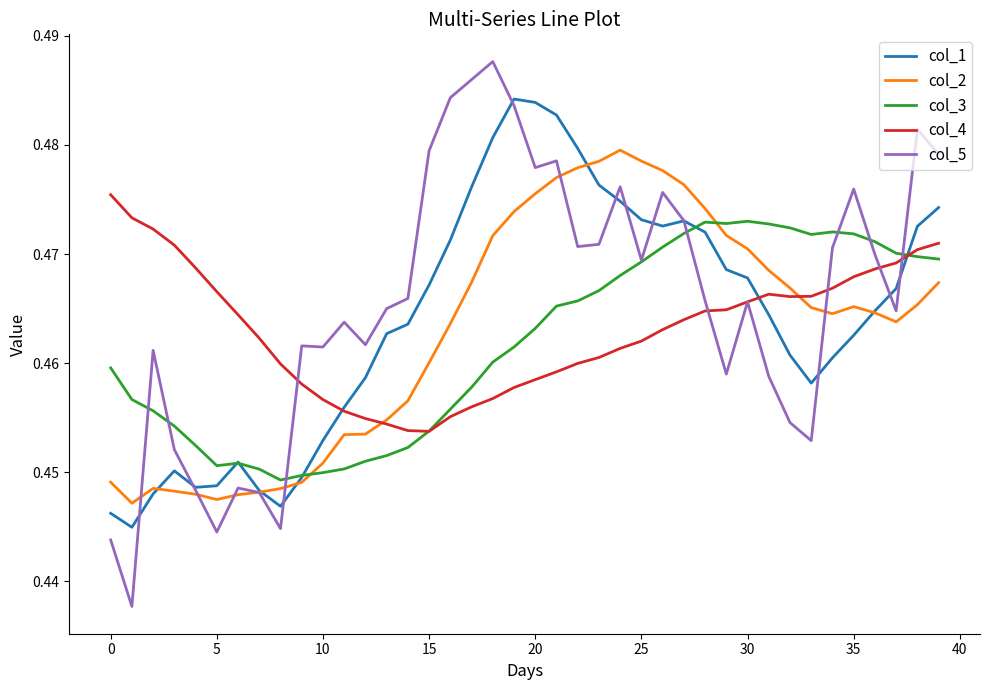

After their last crossing, which series has the higher values: col_3 or col_2?

col_3